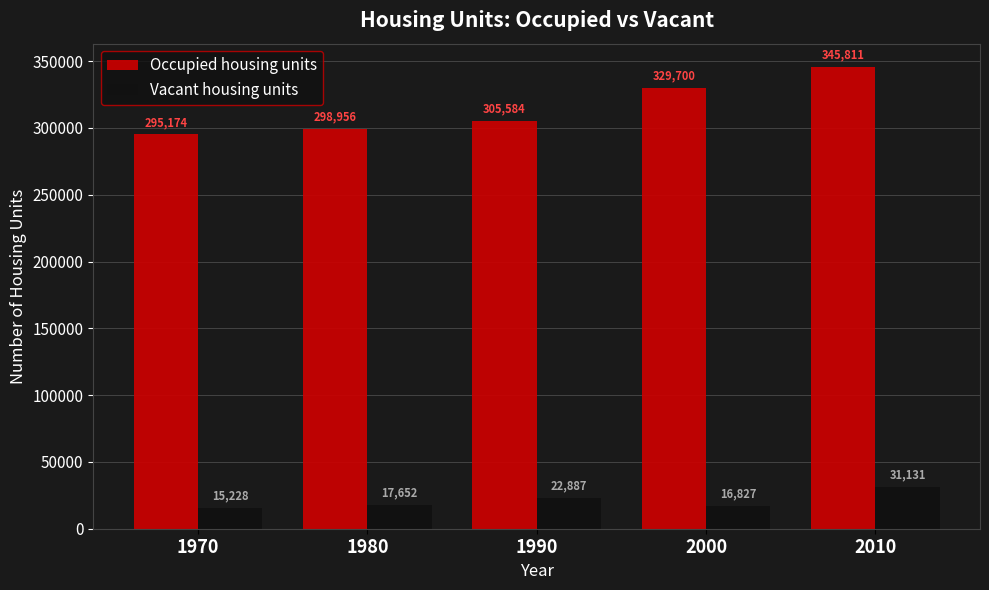

List the series in order of their peak value, highest first.

Occupied housing units, Vacant housing units